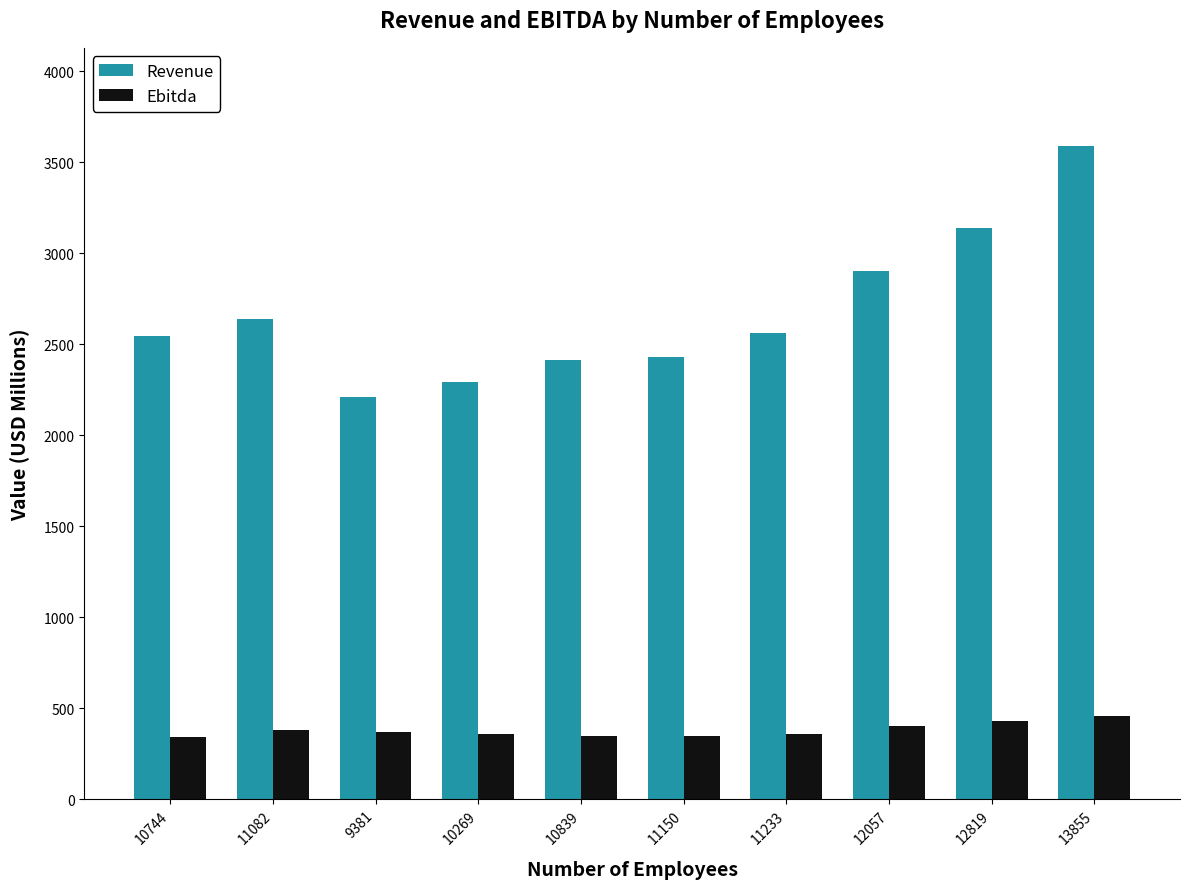

What are all the series names shown in the legend?

Revenue, Ebitda